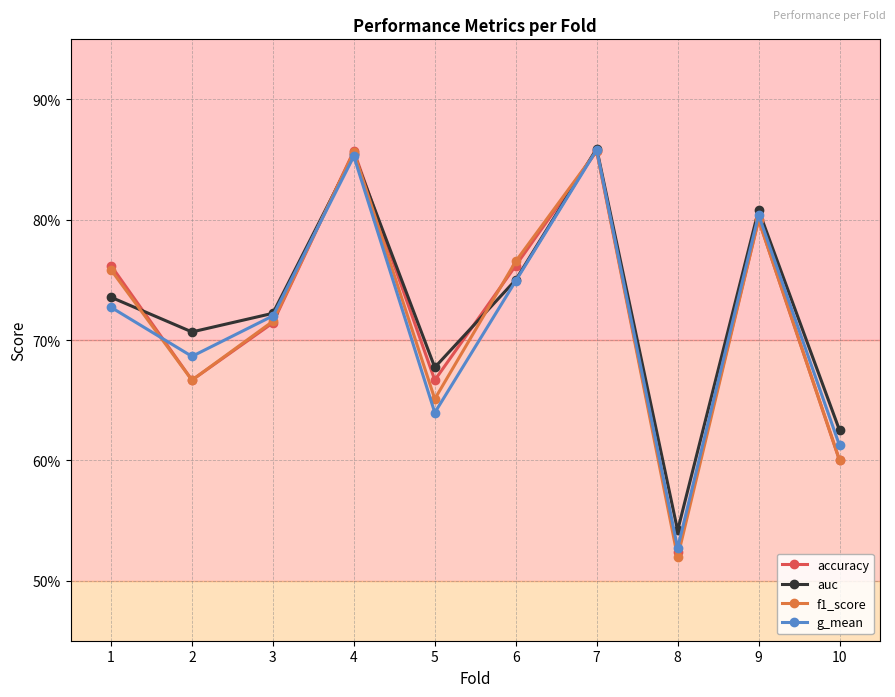

At which label is g_mean closest to 0?

8